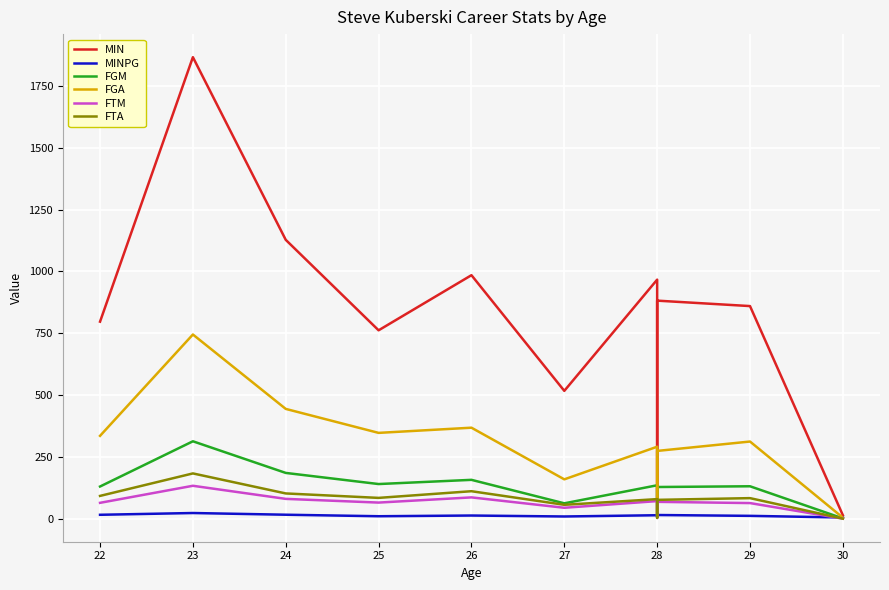

Reading right to left, extract all data points from this chart.

MIN: 14.0	860.0	882.0	85.0	967.0	517.0	985.0	762.0	1128.0	1867.0	797.0
MINPG: 4.7	11.3	14.7	8.5	13.8	8.8	12.6	9.8	15.9	22.8	15.6
FGM: 1.0	131.0	128.0	7.0	135.0	62.0	157.0	140.0	185.0	313.0	130.0
FGA: 4.0	312.0	274.0	17.0	291.0	159.0	368.0	347.0	444.0	745.0	335.0
FTM: 0.0	63.0	68.0	3.0	71.0	44.0	86.0	65.0	80.0	133.0	64.0
FTA: 0.0	83.0	76.0	3.0	79.0	56.0	111.0	84.0	102.0	183.0	92.0